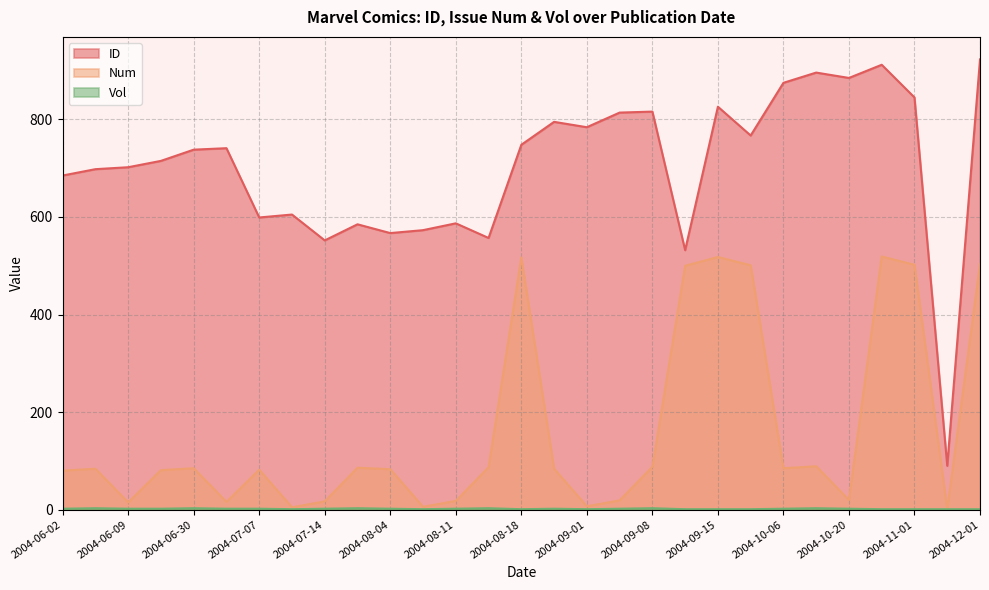

What is the difference between the second highest and minimum values in the Num series?

517